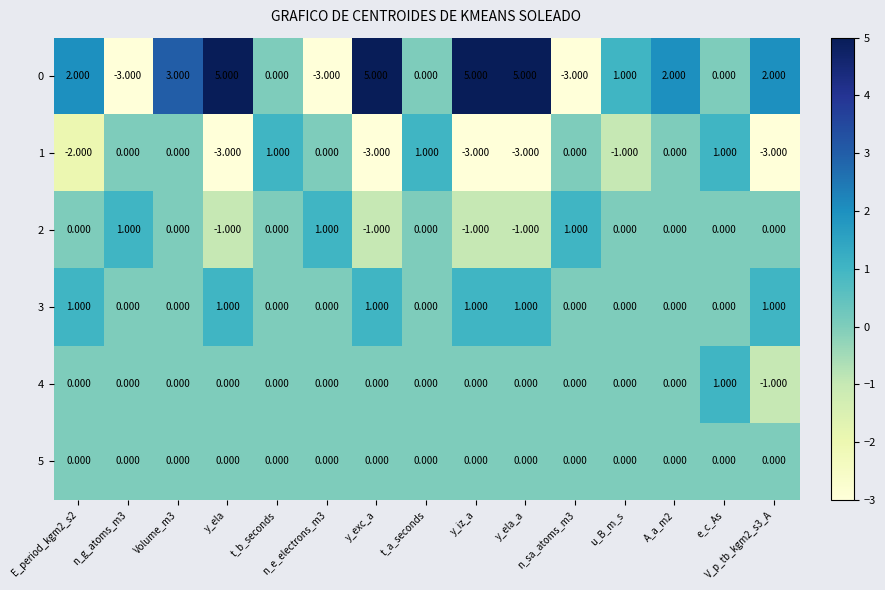

Between n_e_electrons_m3 and y_ela_a, which series saw the biggest shift?

0